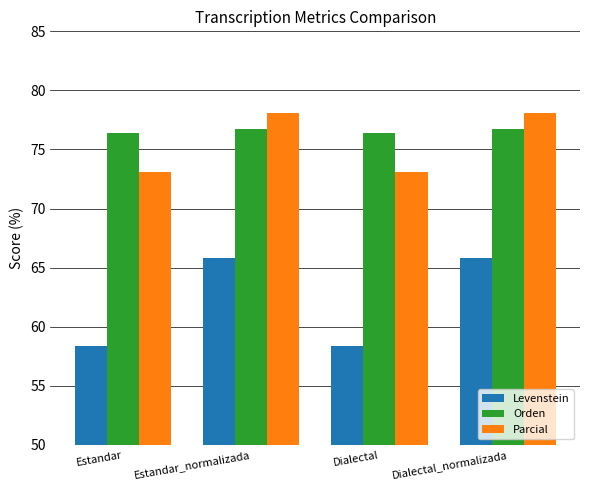

Does the chart contain any negative values?

No